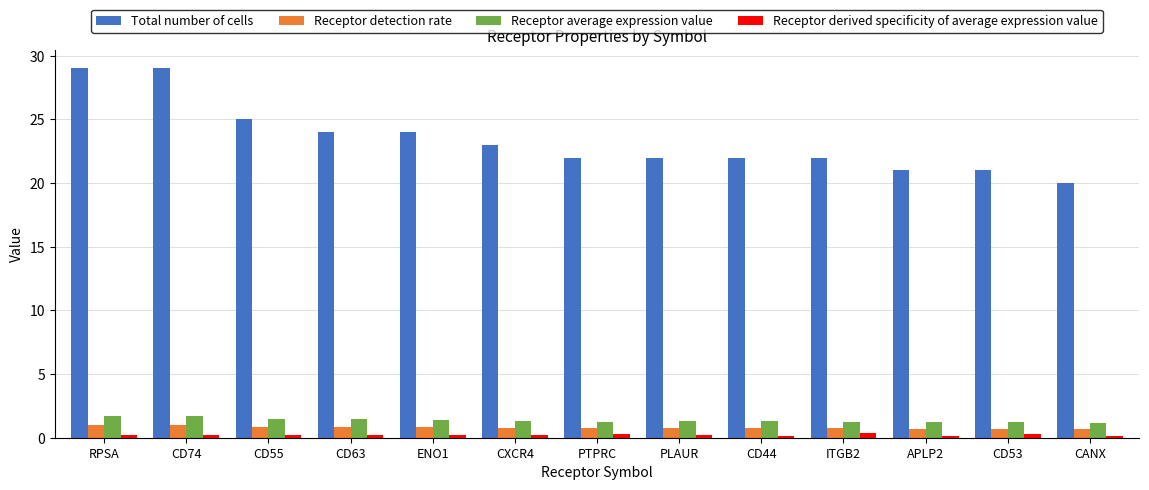

What is the minimum value for Receptor detection rate?

0.7